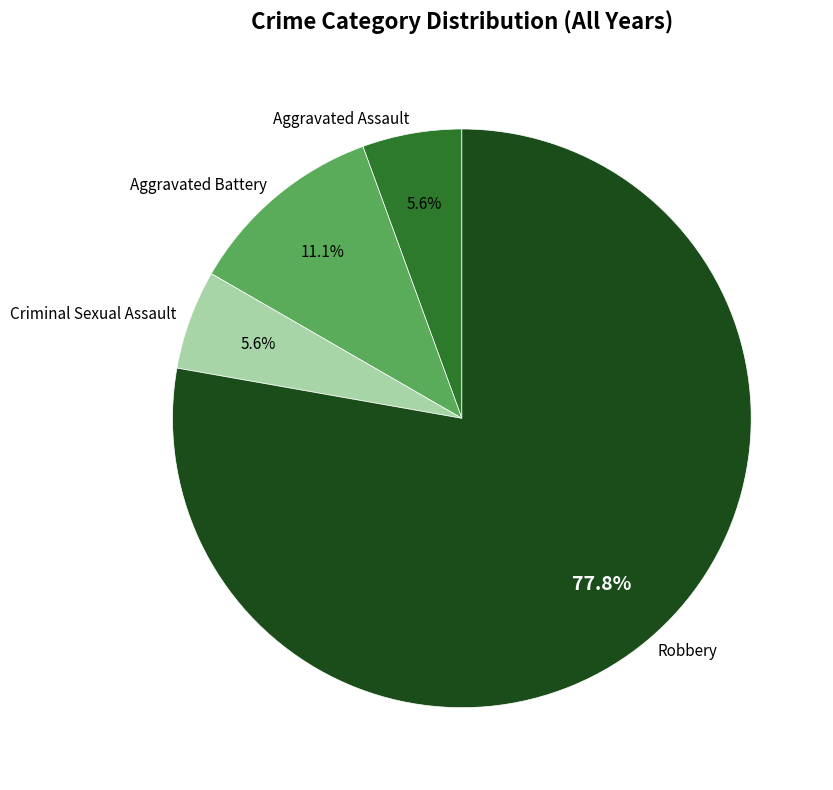

Does Aggravated Battery account for over 50% of the chart?

No